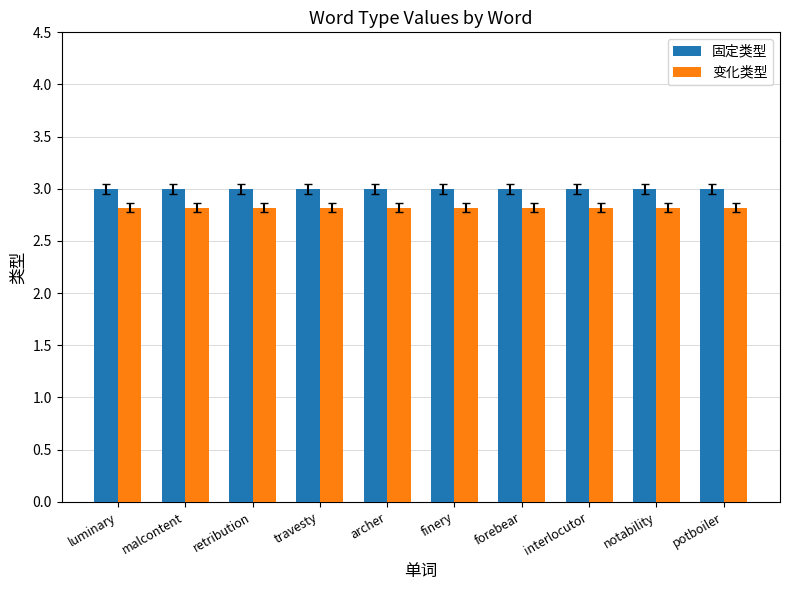

What is the spread (max minus min) of values at interlocutor?

0.2